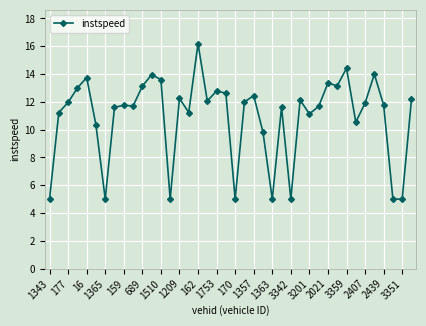

What is the minimum value shown in the chart?

5.0